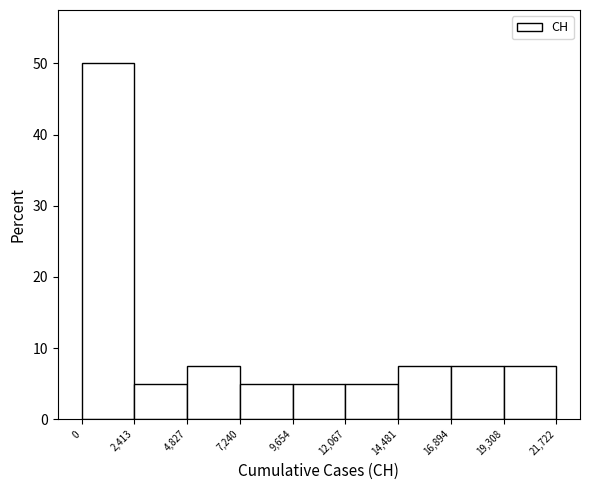

How tall is the bar that spans 19,308 to 21,722 on the x-axis? The values are not printed on the chart, so give them approximately, as read against the axis.

8